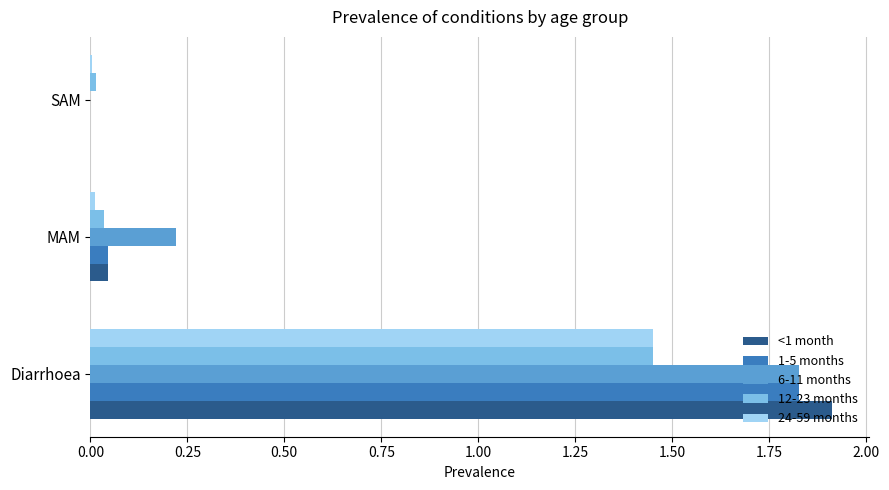

At which category is the sum across all series the highest?

Diarrhoea